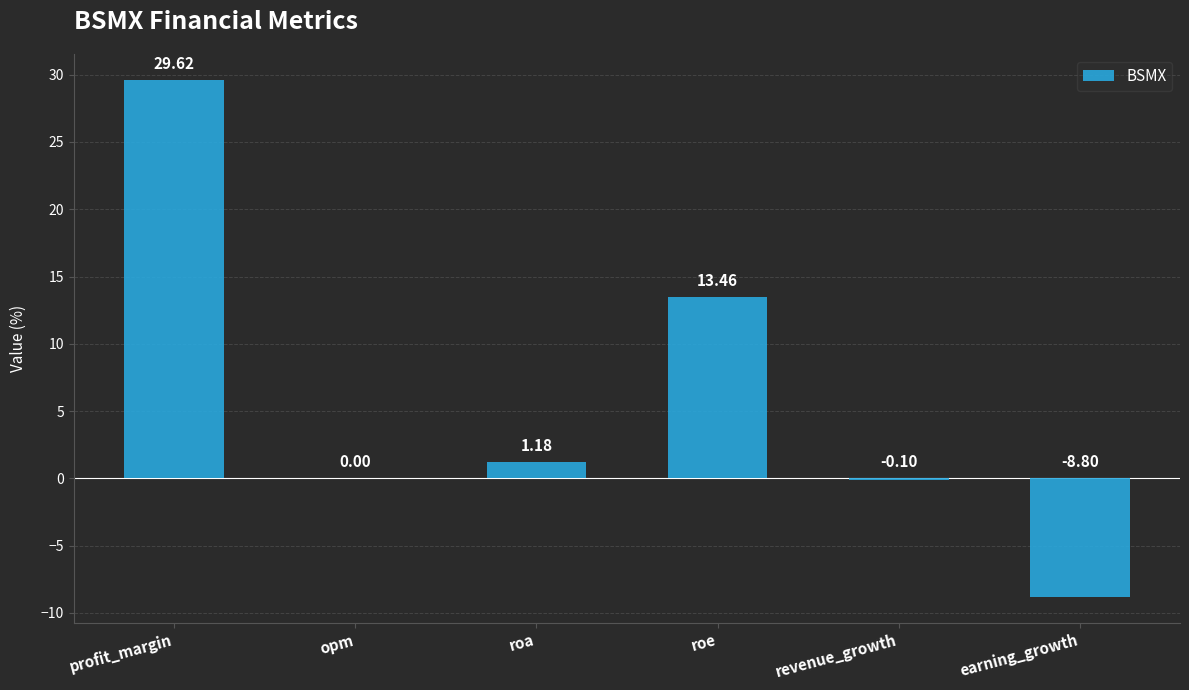

Which label corresponds to the largest value in the chart?

profit_margin